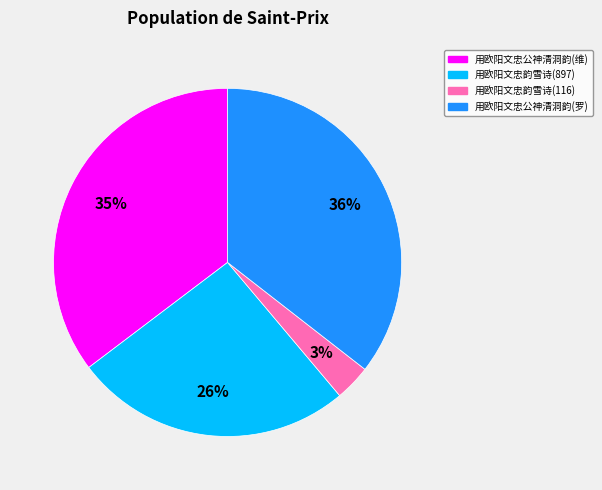

To the nearest percent, what is the average slice percentage?

25%